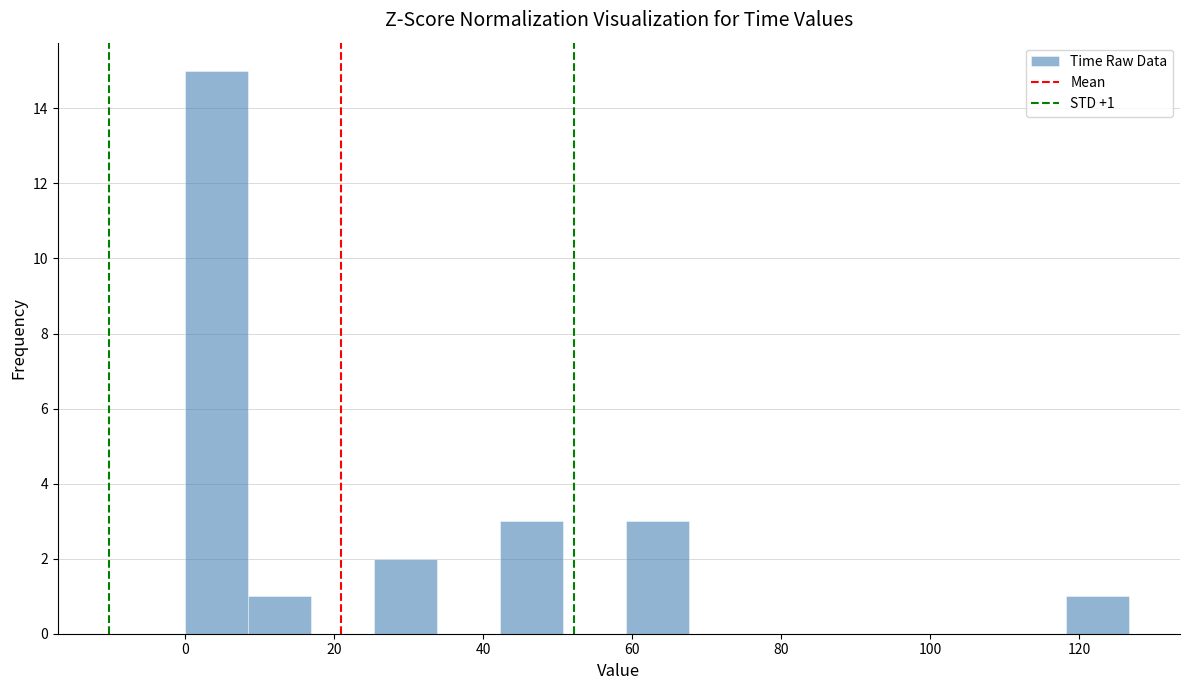

Which range on the x-axis has the tallest bar?

0 to 8